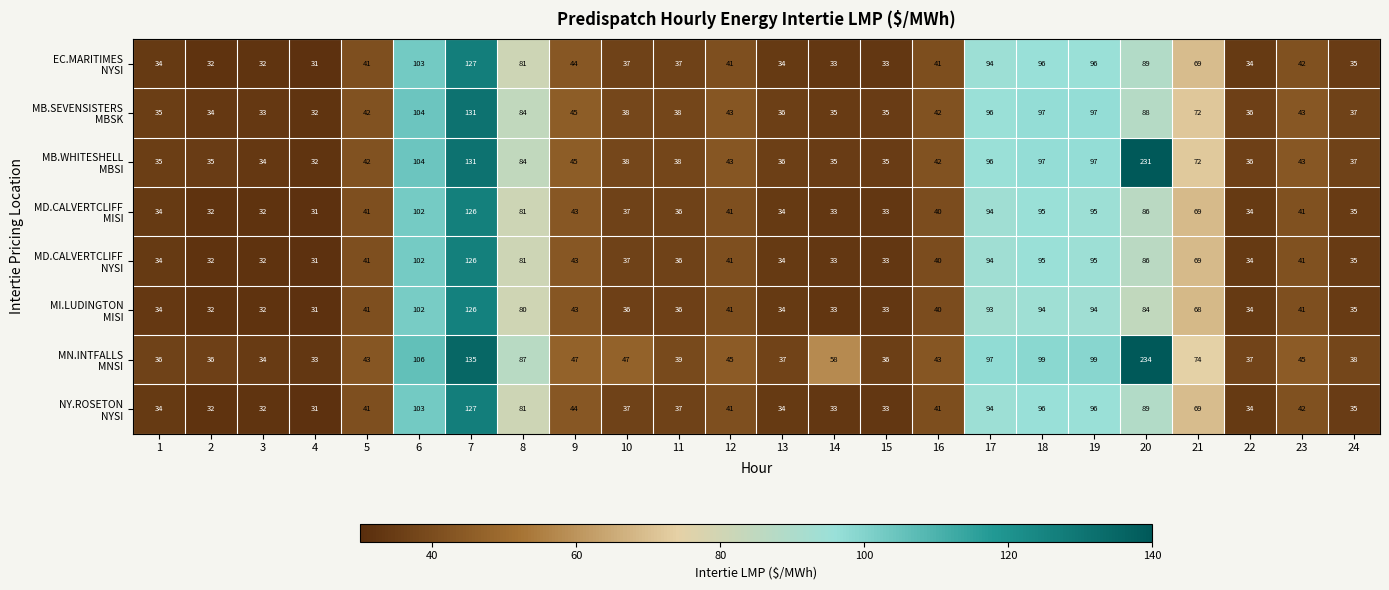

What is the difference between the highest and lowest values at 17?

4